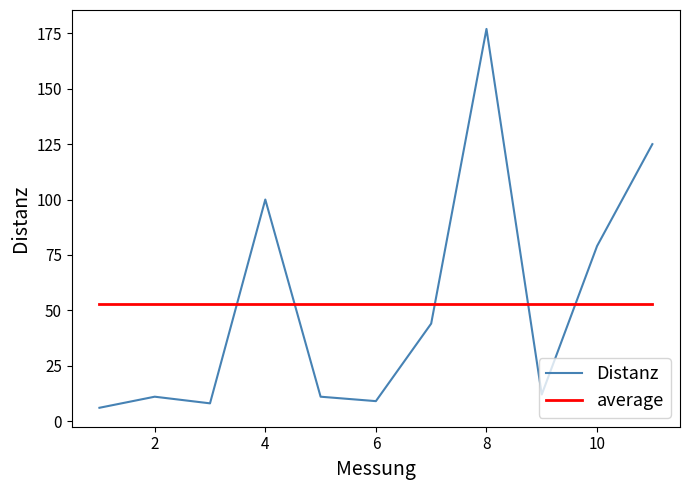

How many times do average and Distanz cross each other?

5